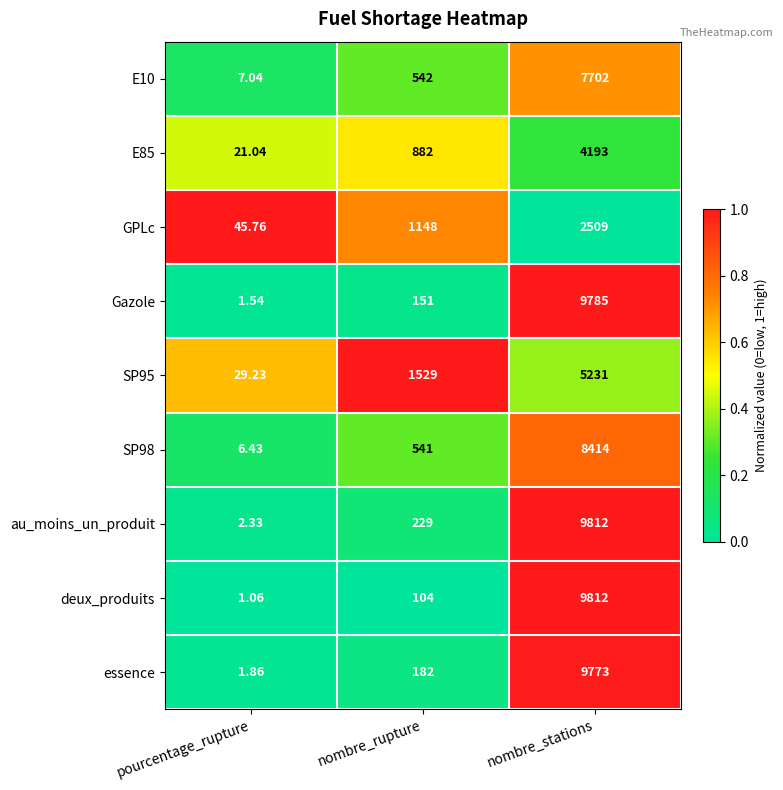

Where is GPLc nearest to the value 1277?

nombre_rupture